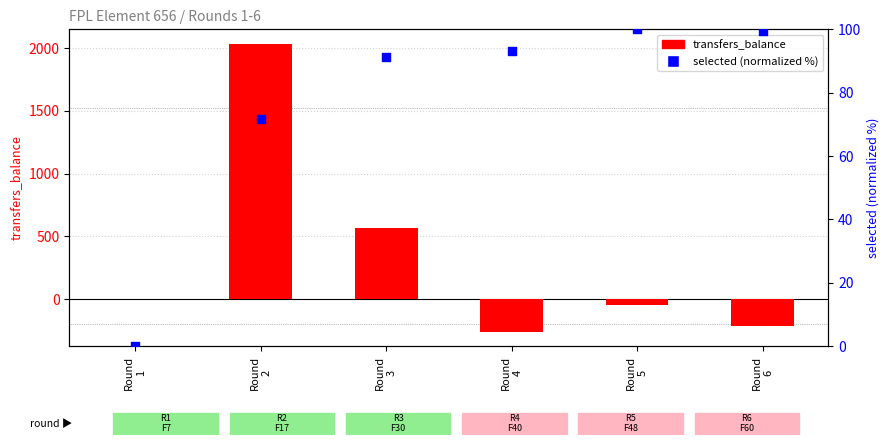

Which series has the largest total across all categories?

transfers_balance